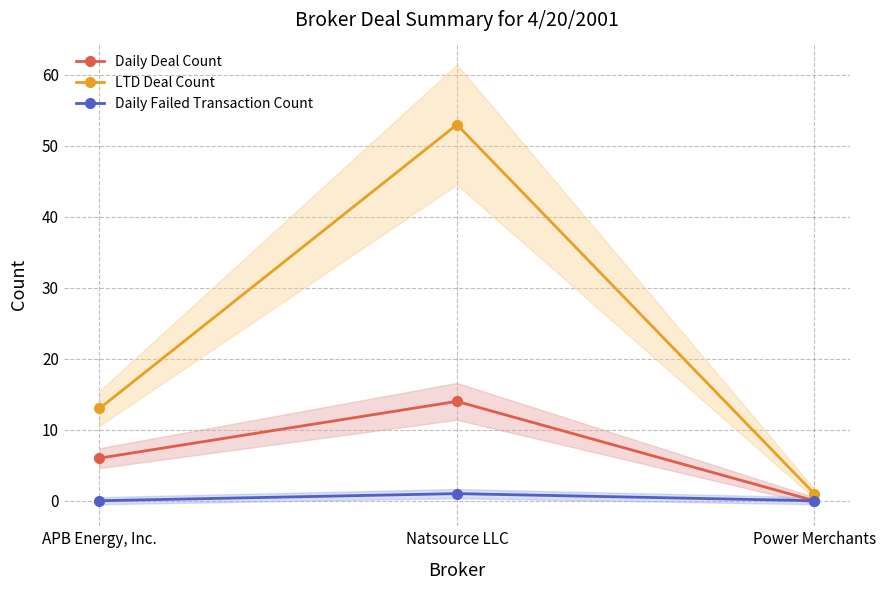

The value of LTD Deal Count at Natsource LLC is 53. True or false?

True